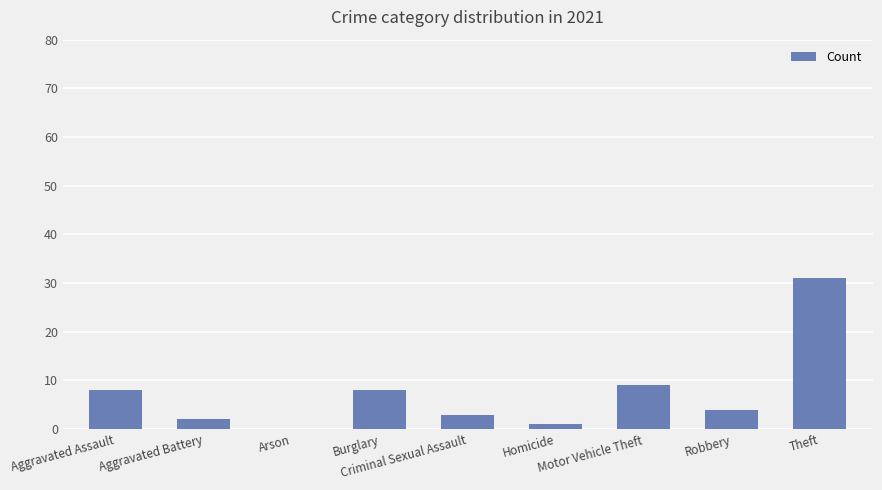

What is the sum of all values?

66